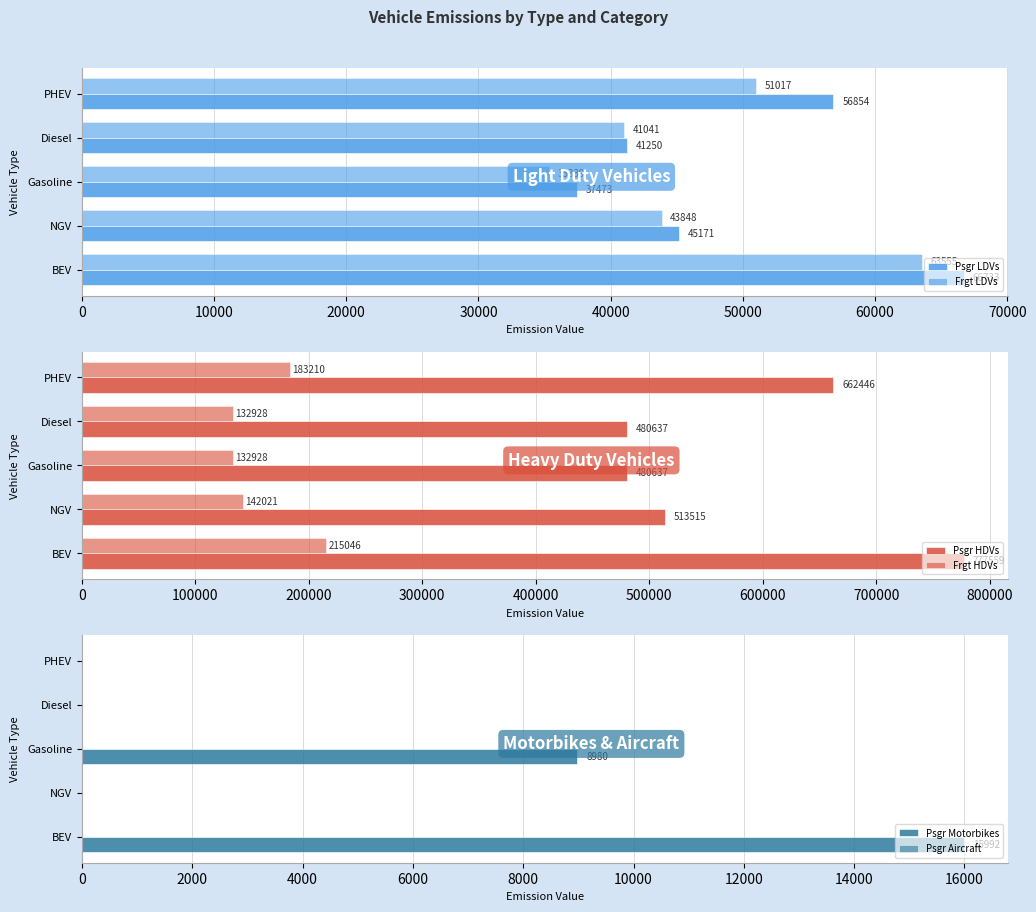

How many bars are there in each group?

6